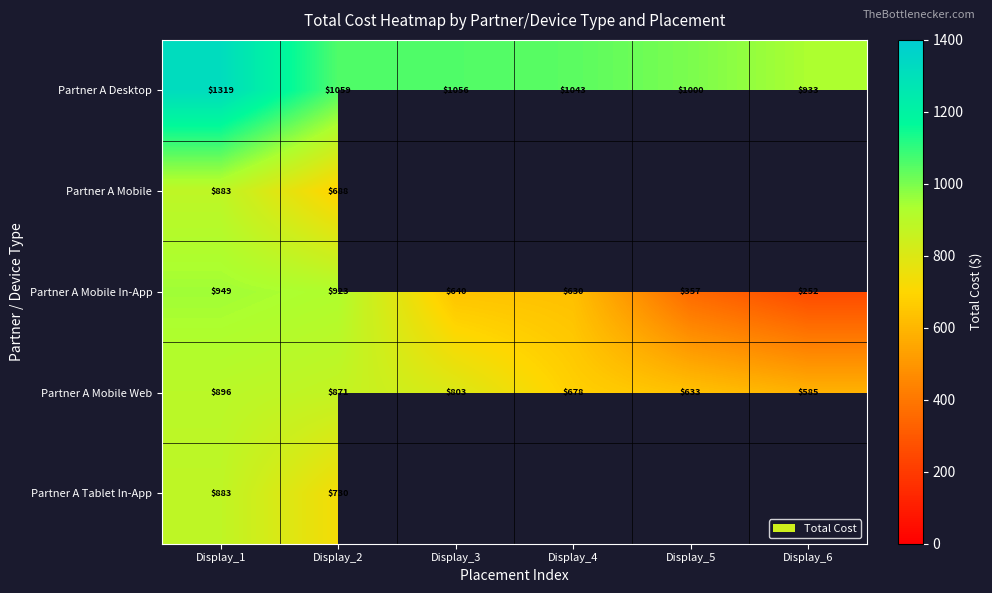

Is the value of Partner A Tablet In-App at Display_2 greater than the value of Partner A Desktop at Display_2?

No